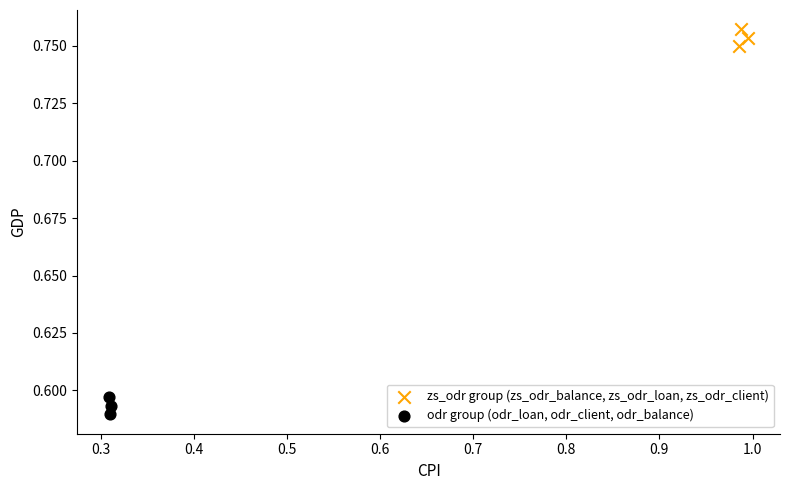

Which series reaches the minimum Y coordinate?

odr group (odr_loan, odr_client, odr_balance)